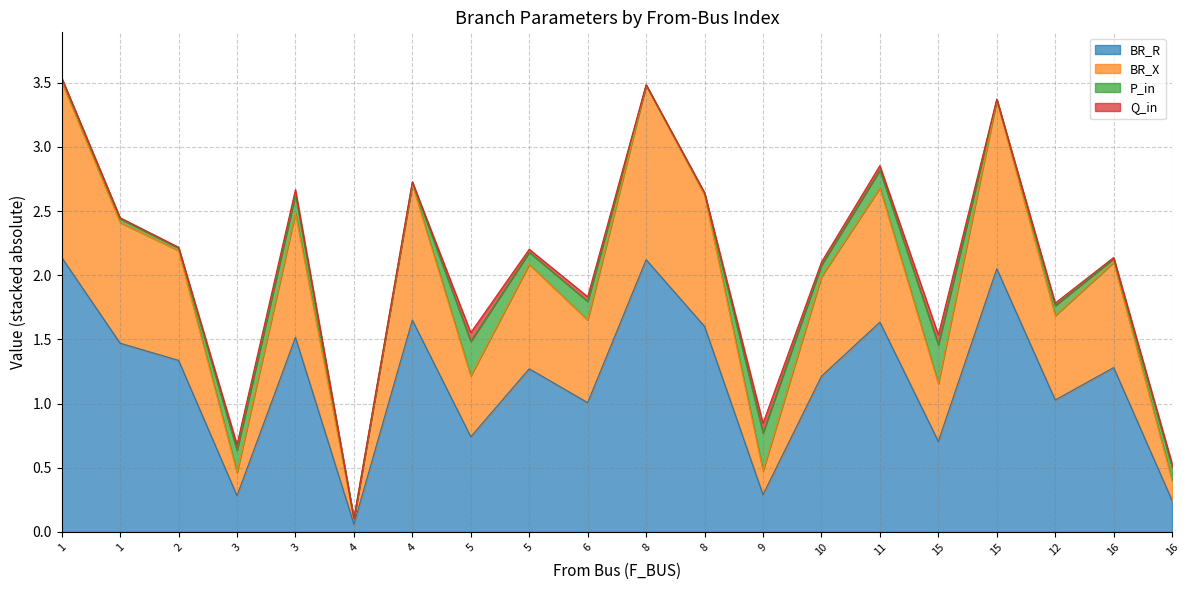

Does the chart have visible grid lines?

Yes